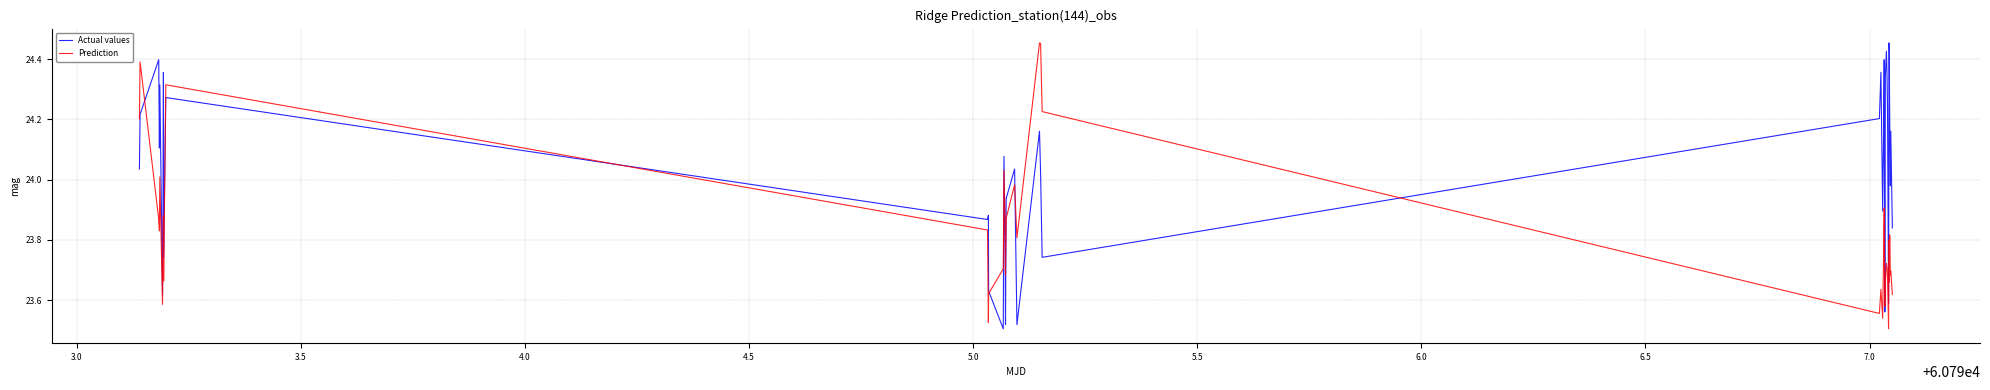

What is the sum of all Actual values values?

961.2